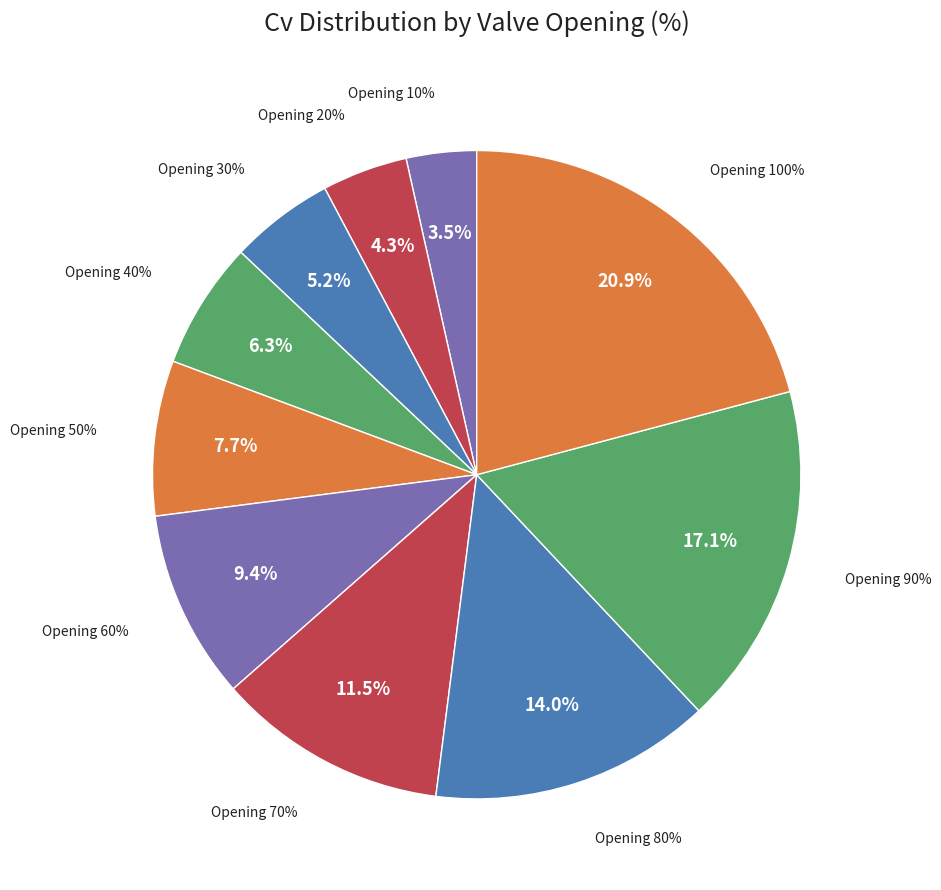

Is 60% the majority of the pie?

No